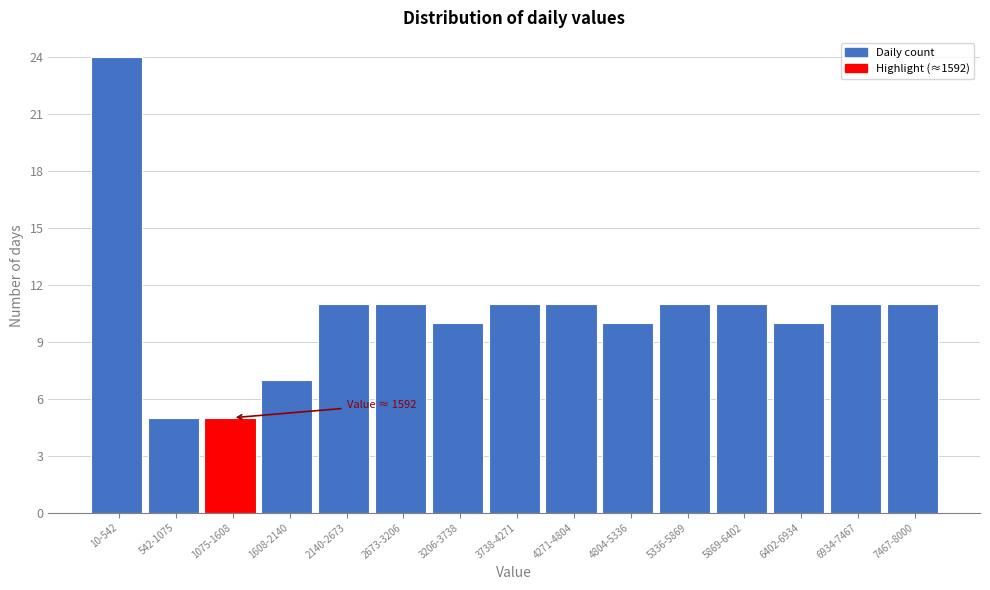

Reading left to right, extract all data points from this chart.

10-542=24	542-1075=5	1075-1608=5	1608-2140=7	2140-2673=11	2673-3206=11	3206-3738=10	3738-4271=11	4271-4804=11	4804-5336=10	5336-5869=11	5869-6402=11	6402-6934=10	6934-7467=11	7467-8000=11